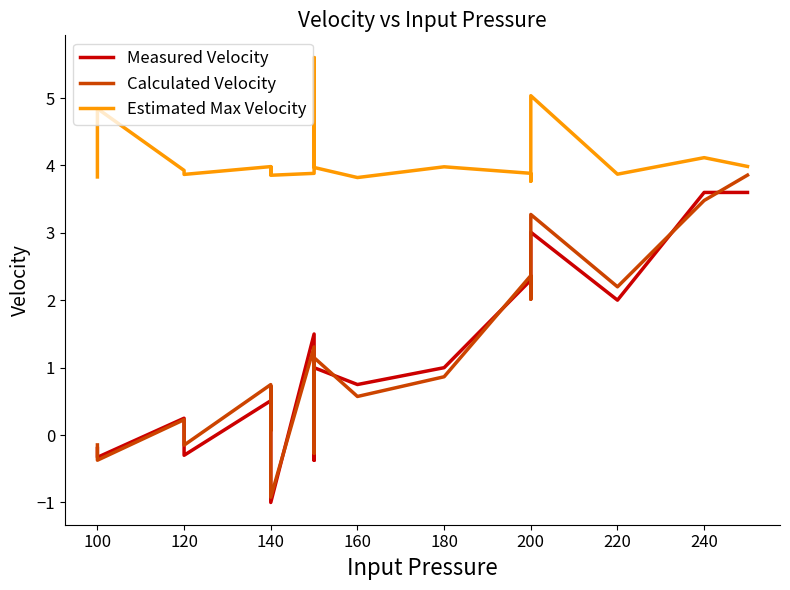

In Calculated Velocity, how many points are lower than both neighbors (excluding endpoints)?

8